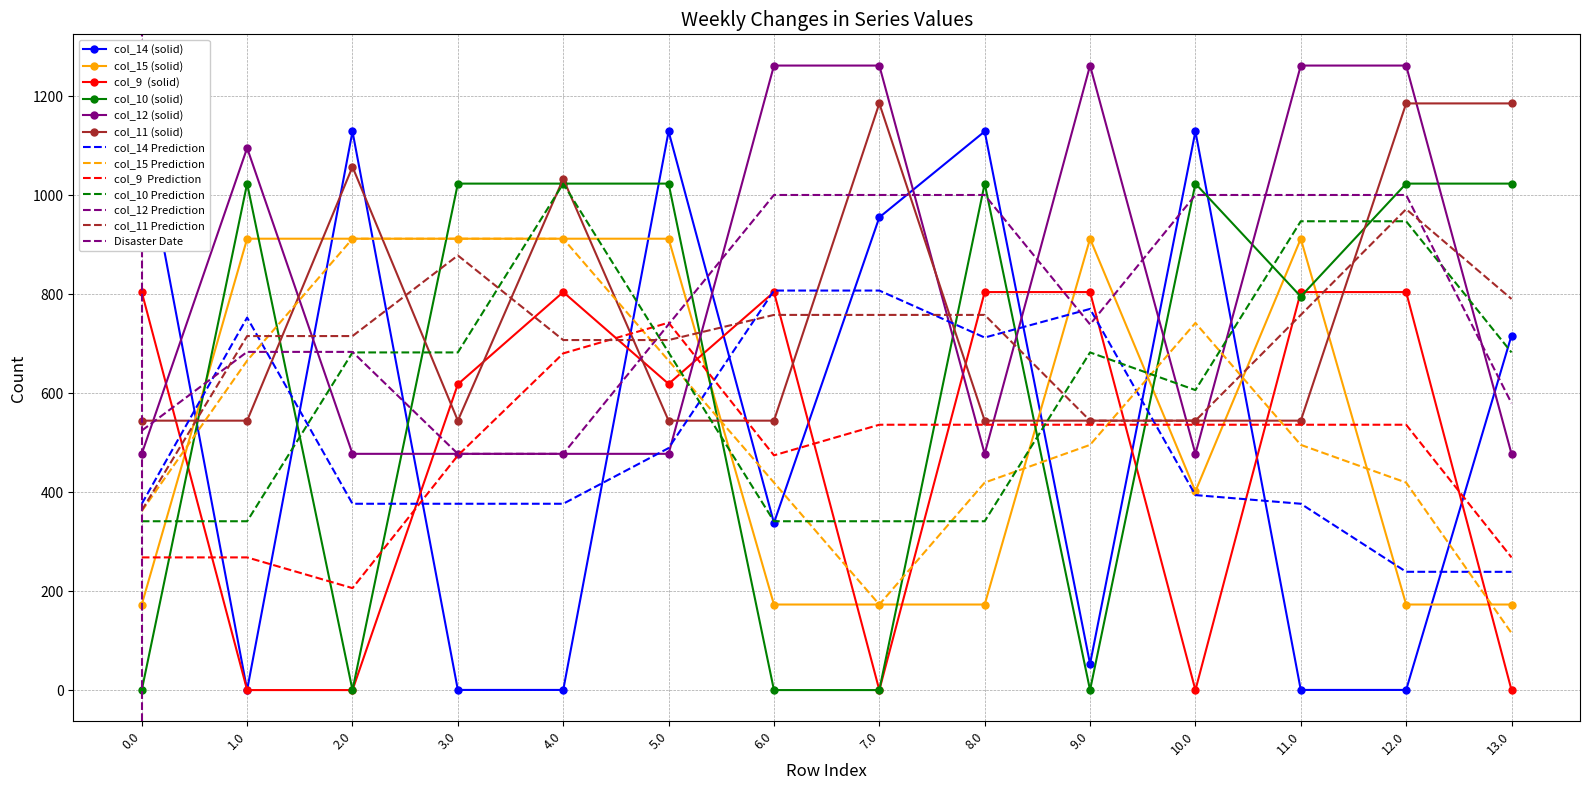

What is the approximate value of col_10 at 12.0?

1023.2